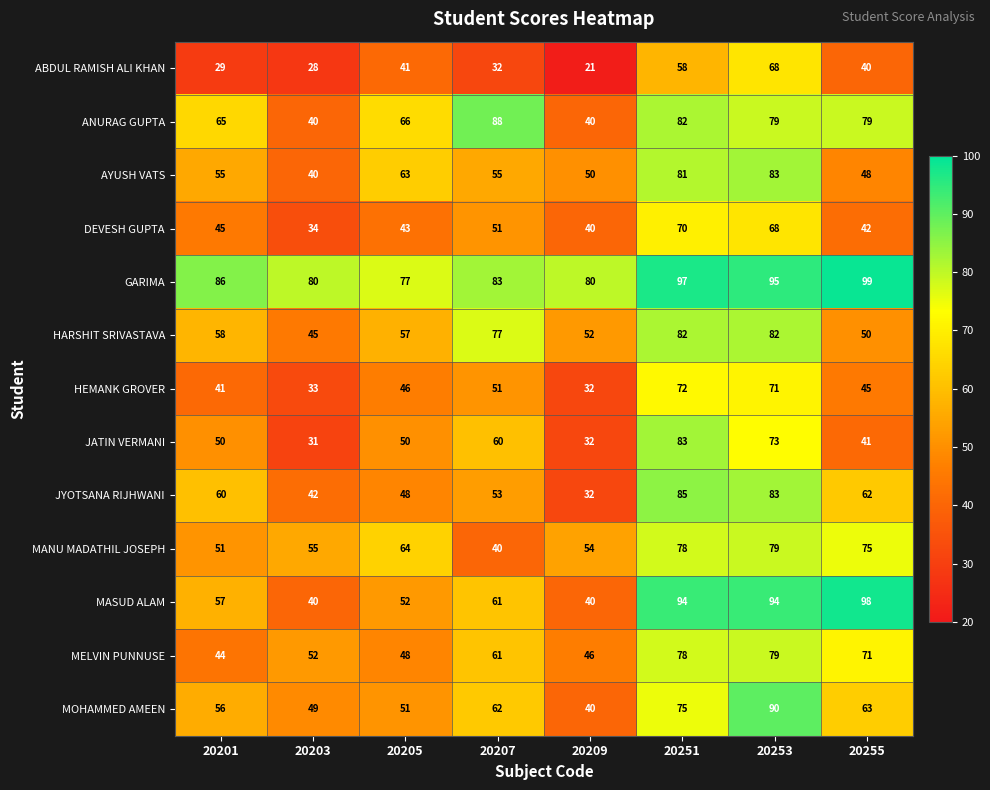

What is the difference between the highest and lowest values at 20207?

56